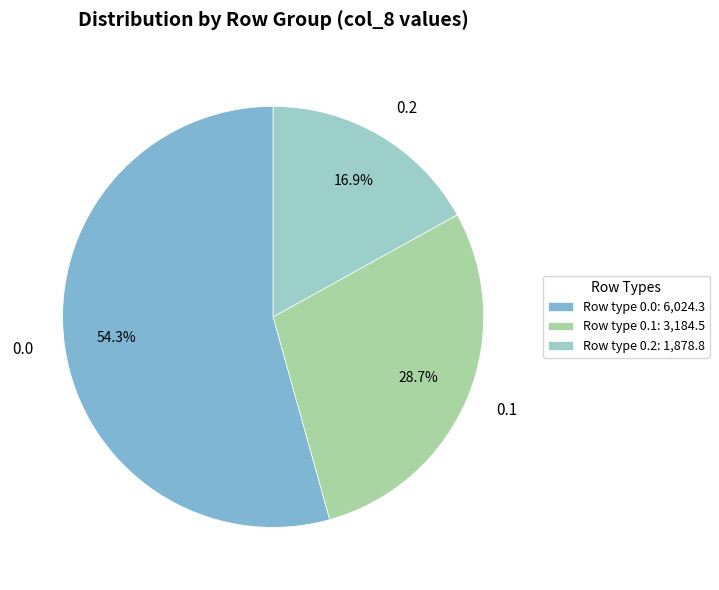

Approximately how many times larger is the value at 0.0 compared to 0.1?

1.9